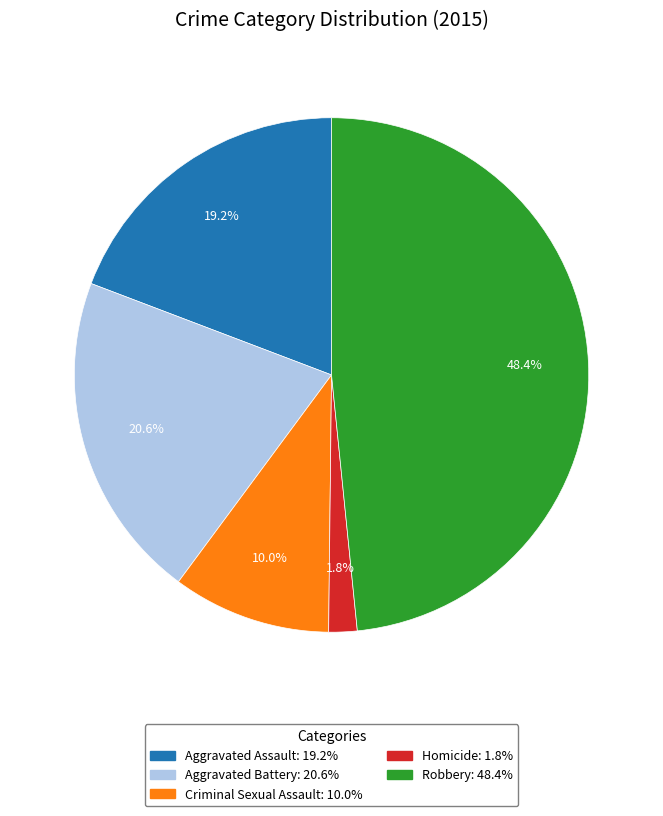

Which slice is the smallest?

Homicide